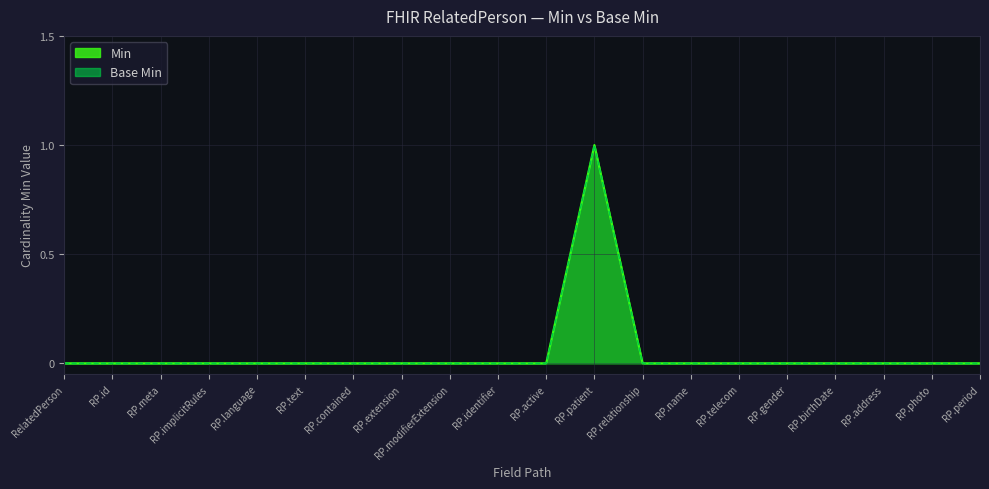

Between RelatedPerson and RP.birthDate, which series saw the biggest shift?

Min